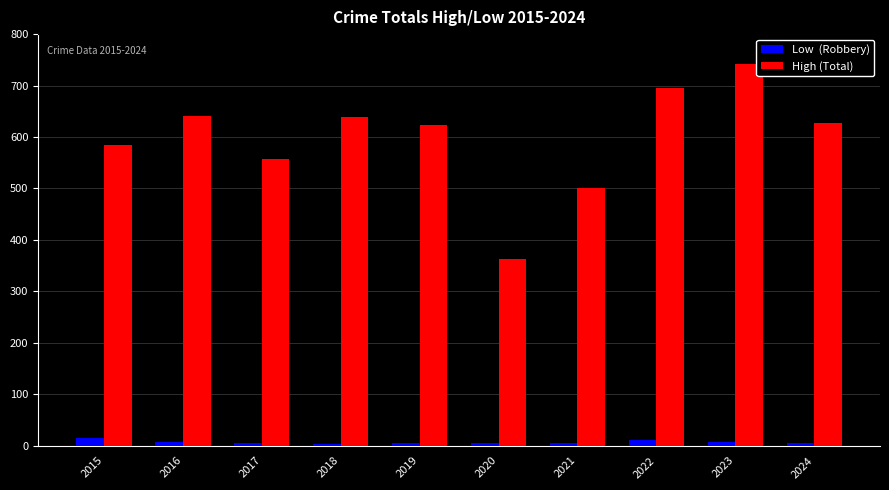

What is the greatest value displayed?

742